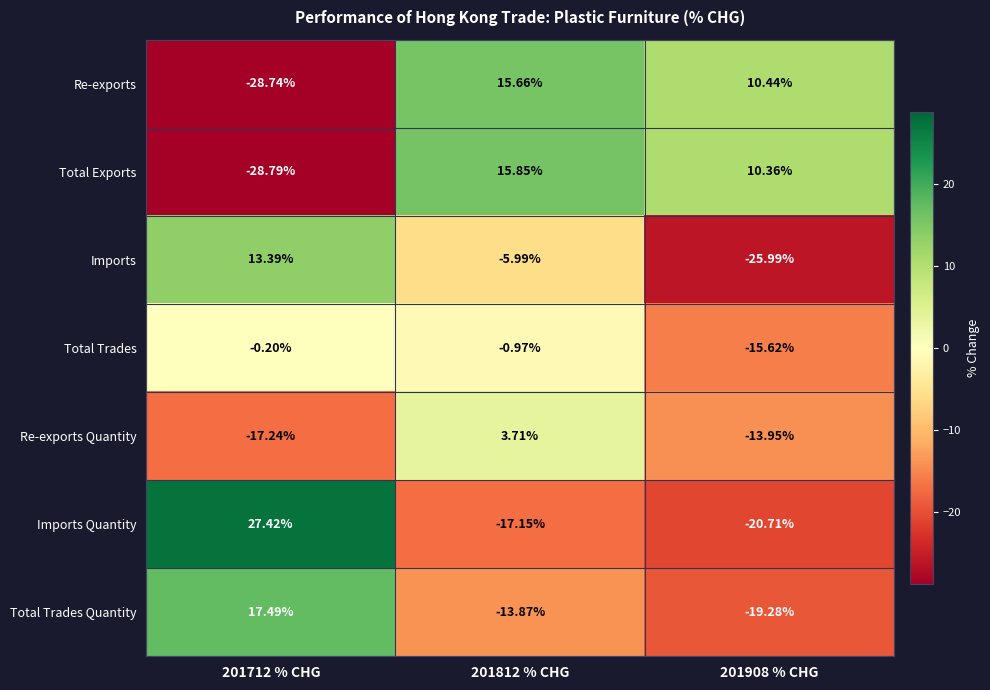

List the series in order of their peak value, lowest first.

Total Trades, Re-exports Quantity, Imports, Re-exports, Total Exports, Total Trades Quantity, Imports Quantity